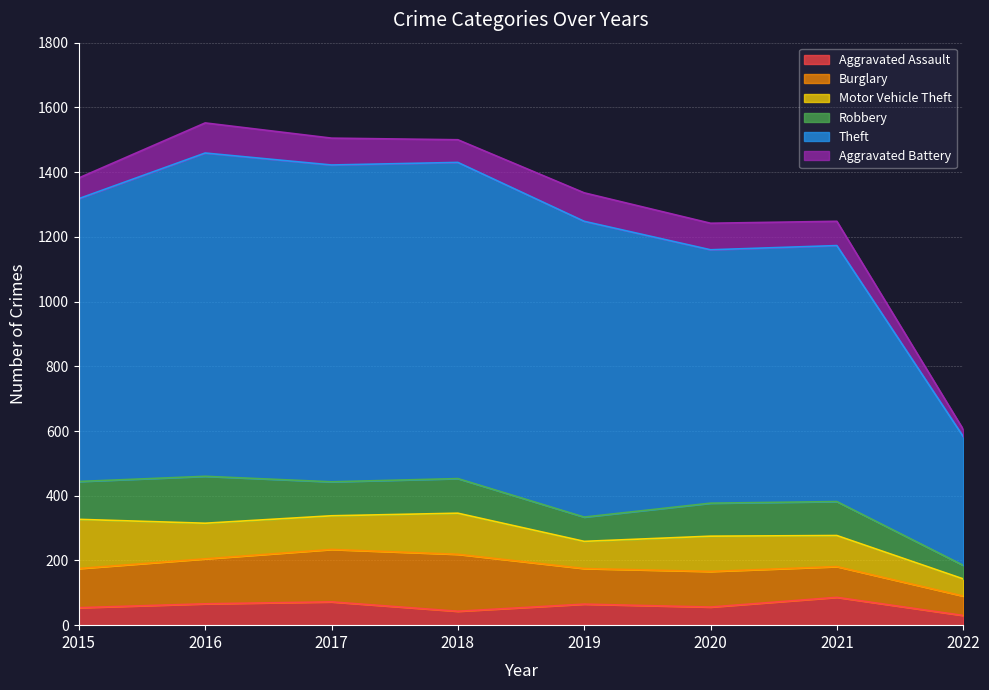

Does the chart display data point markers on the line(s)?

No